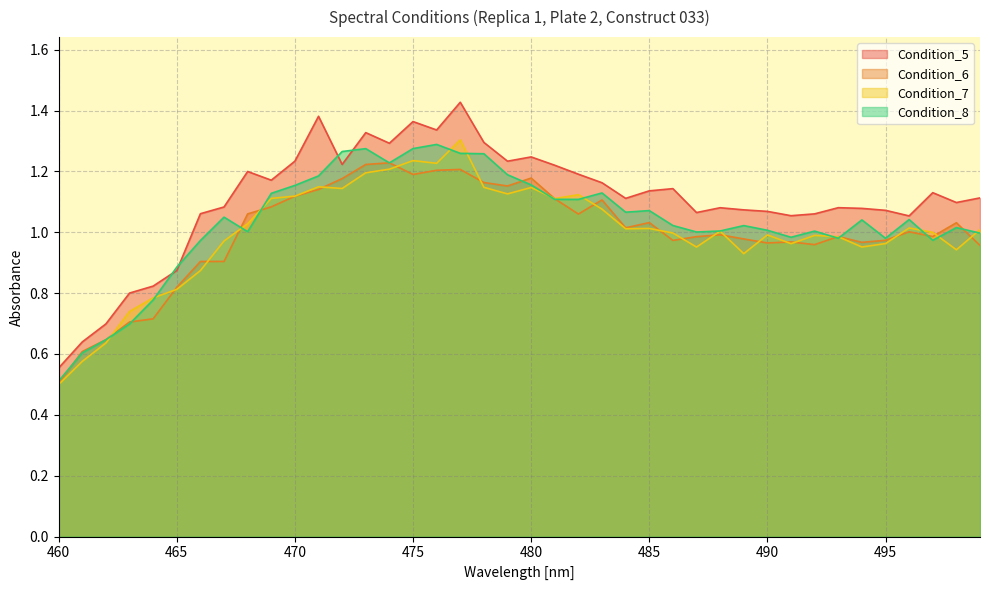

Rank the series at 482 from lowest to highest value.

Condition_6, Condition_8, Condition_7, Condition_5